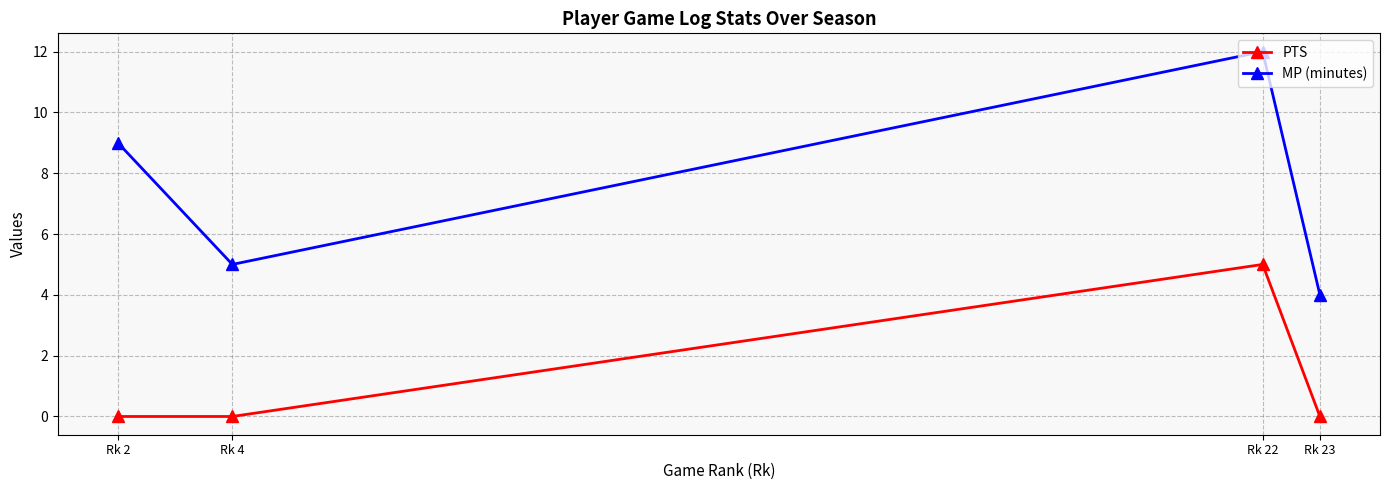

How many lines are shown in the chart?

2